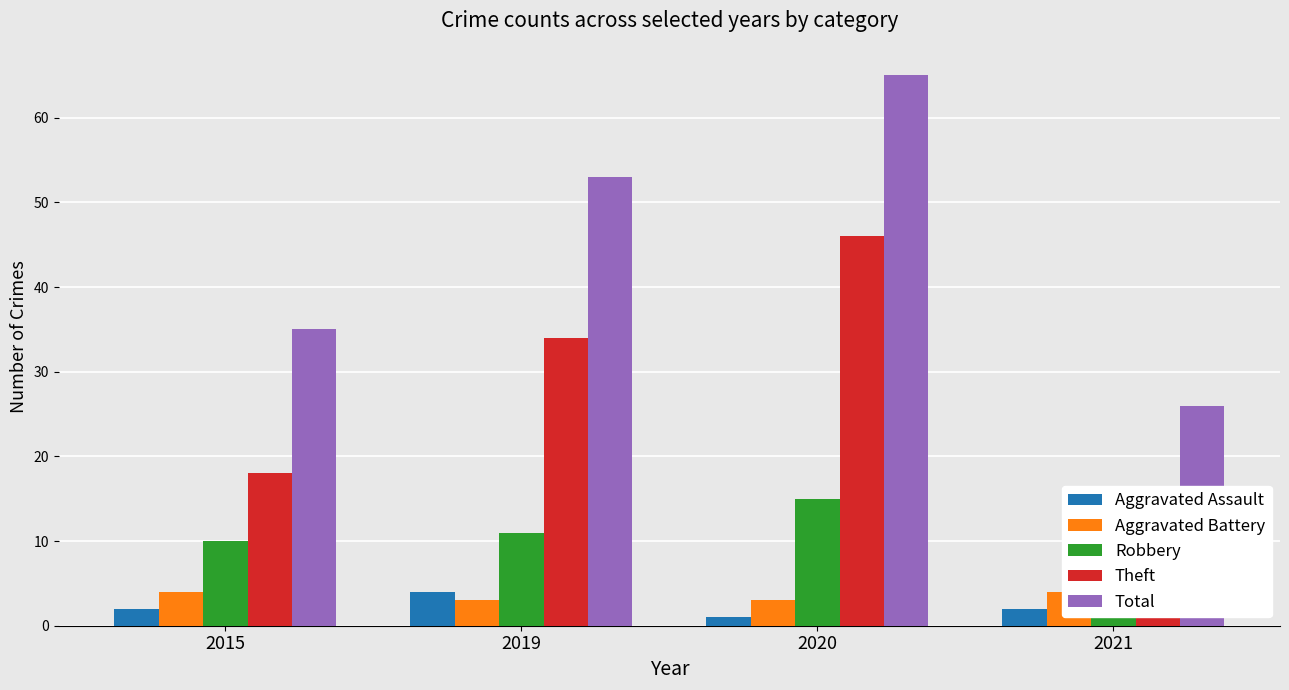

Reading left to right, what are all the values shown in this chart?

Aggravated Assault: 2015=2	2019=4	2020=1	2021=2
Aggravated Battery: 2015=4	2019=3	2020=3	2021=4
Robbery: 2015=10	2019=11	2020=15	2021=10
Theft: 2015=18	2019=34	2020=46	2021=12
Total: 2015=35	2019=53	2020=65	2021=26